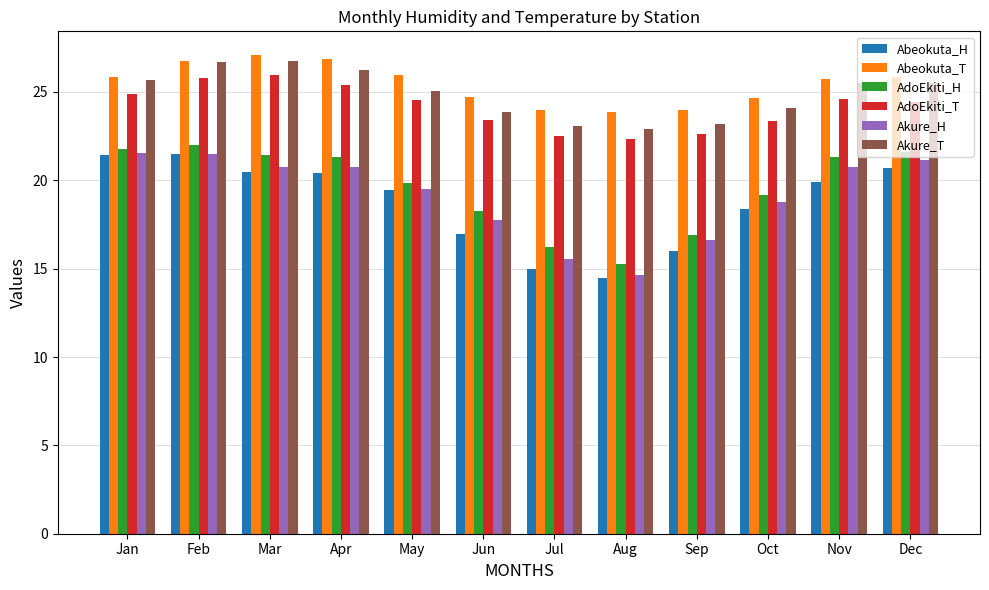

How many bars are there in each group?

6